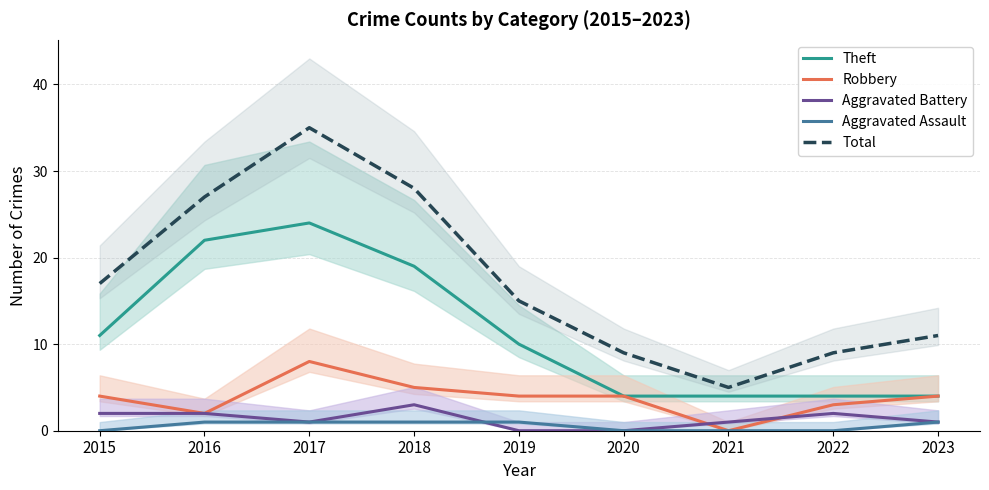

The value of Theft at 2016 is 11. True or false?

False